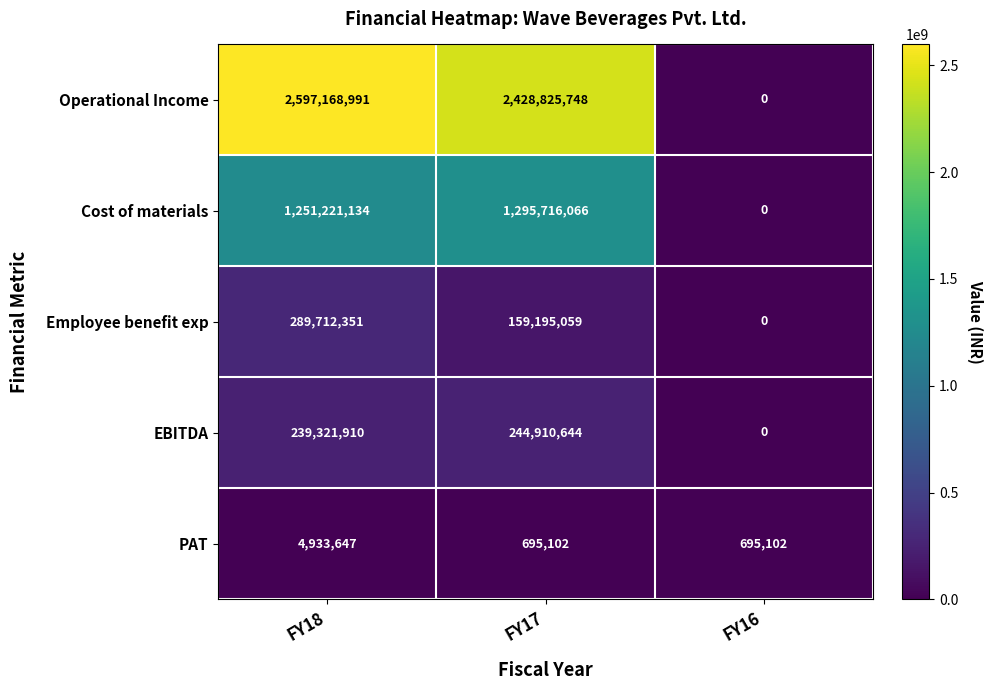

Which series changed the most between FY18 and FY16?

Operational Income